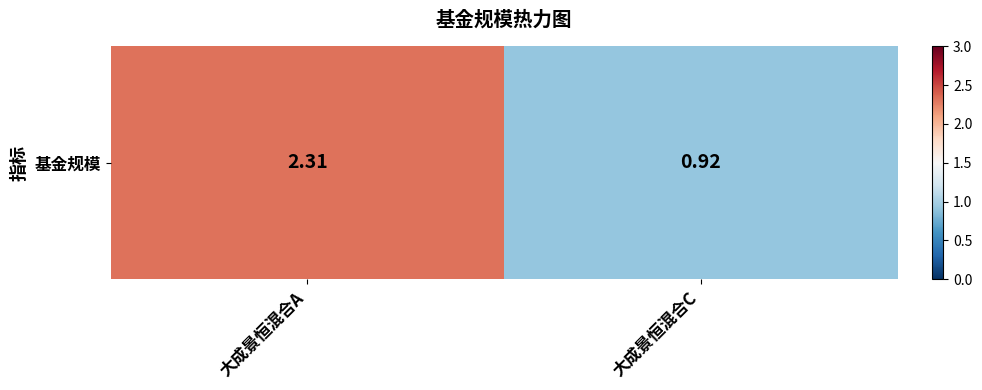

What is the greatest value displayed?

2.3